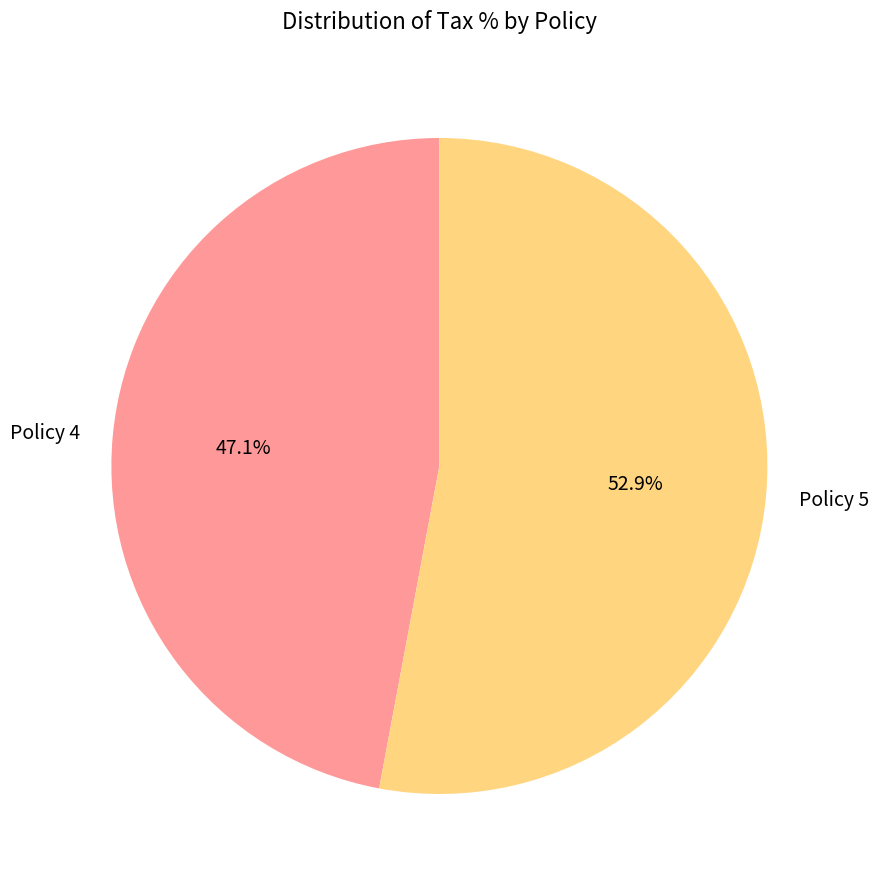

Count the number of slices in the pie.

2